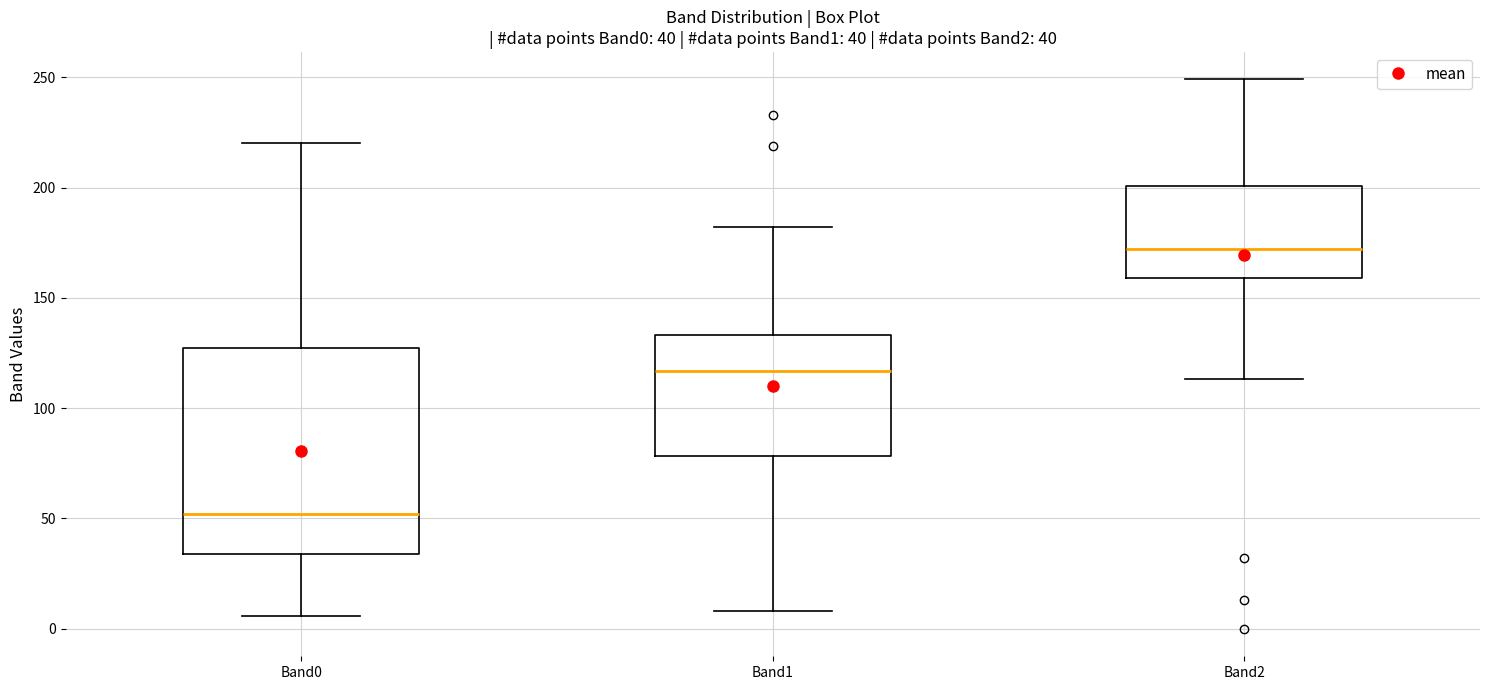

Which box's median line is the highest?

Band2